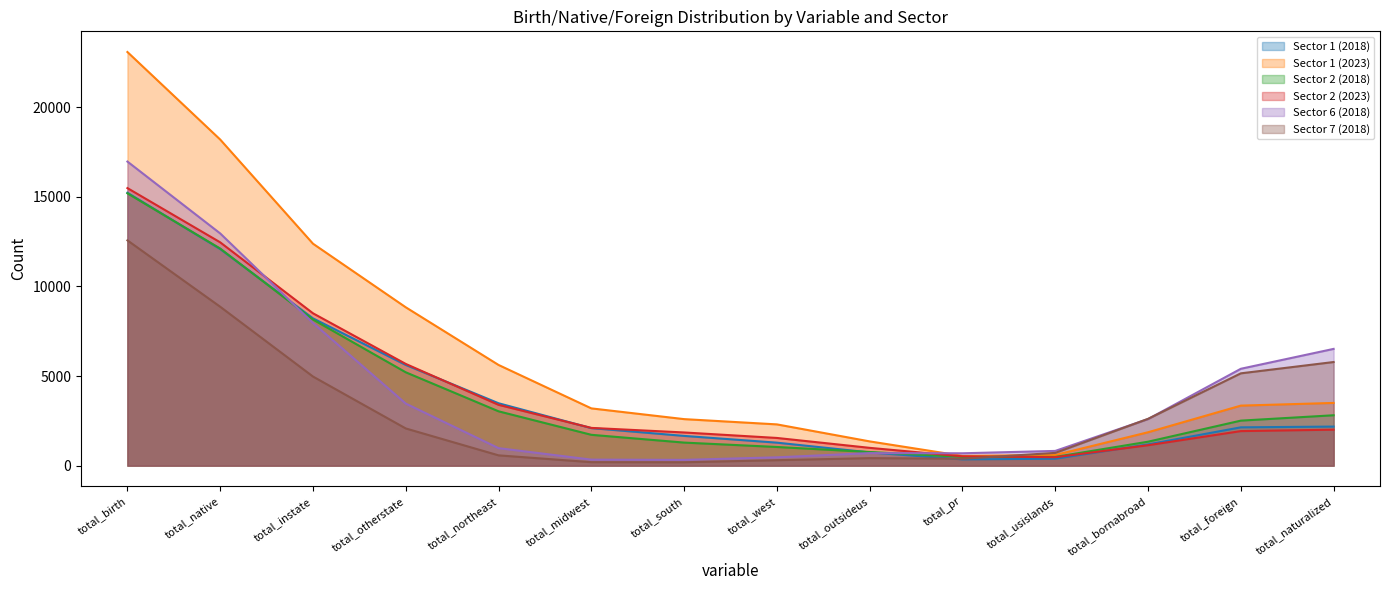

Which series has the widest spread of values?

Sector 1 (2023)